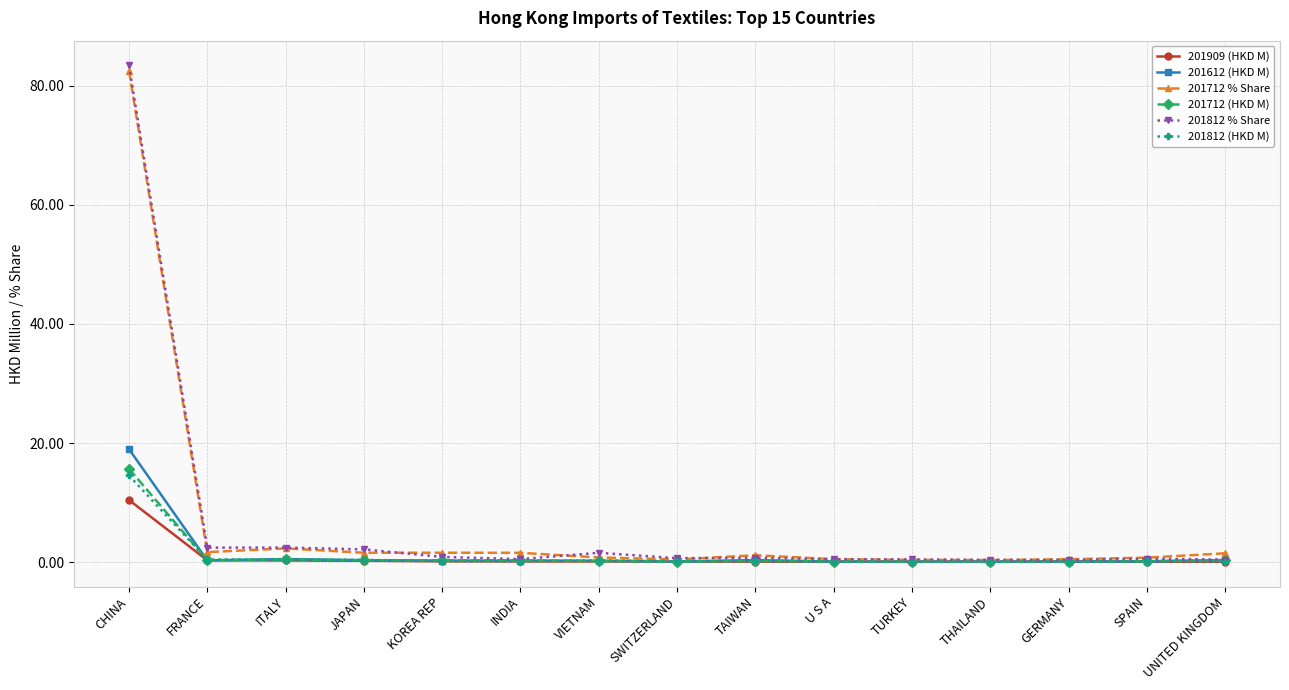

What value does the 201712 % Share series have at KOREA REP?

1.6